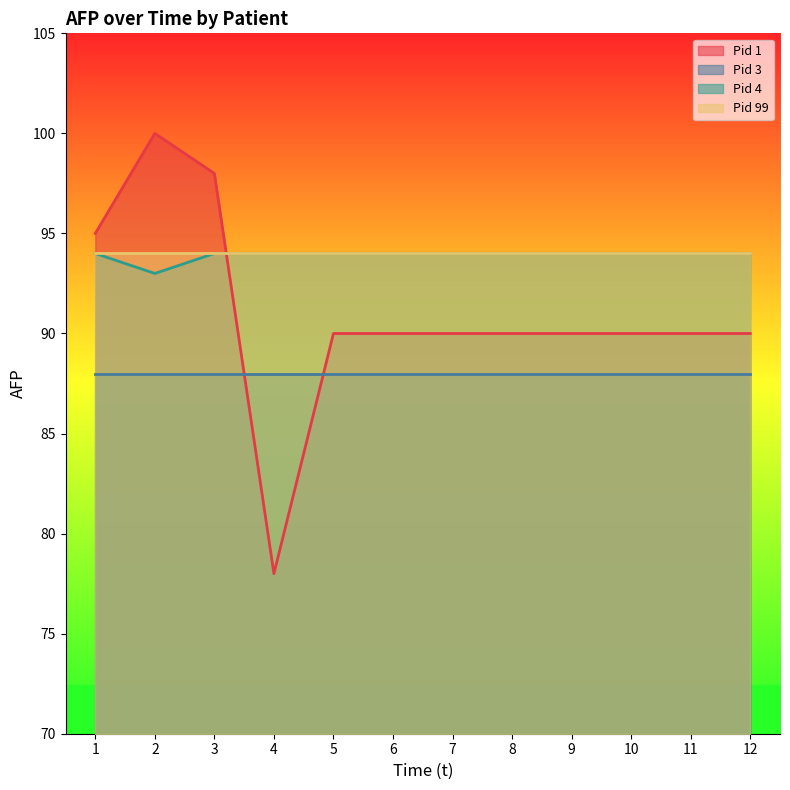

At how many categories does at least one series exceed 98?

1